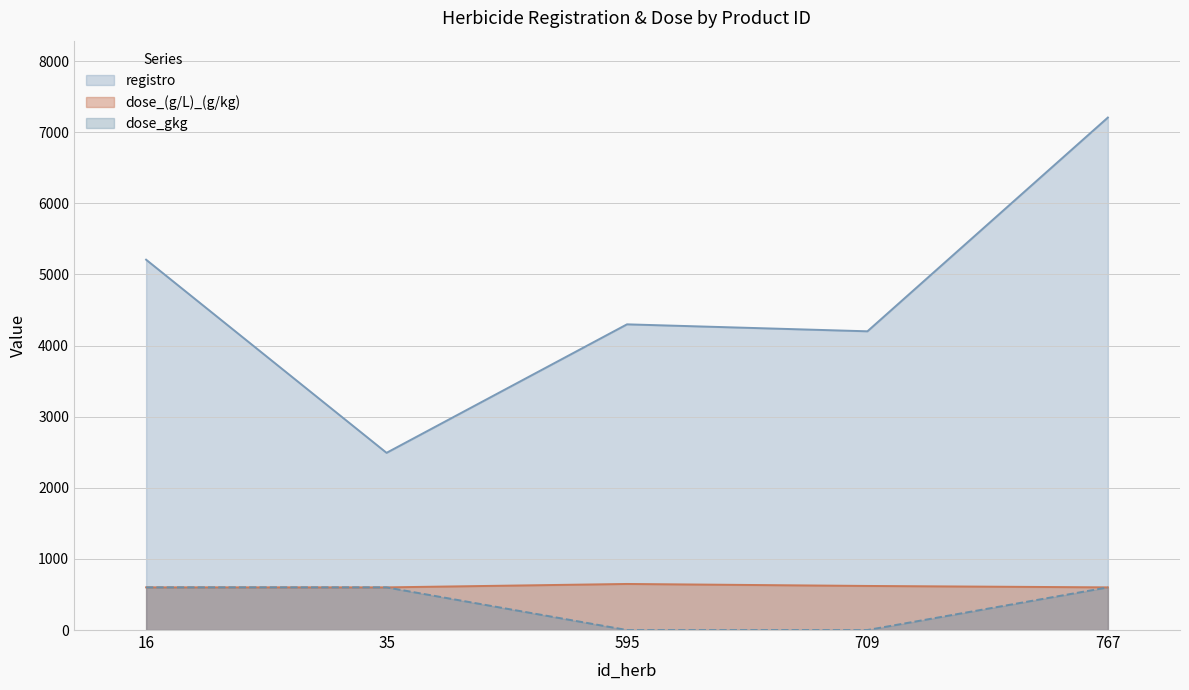

How many data points in dose_gkg are less than 600?

2